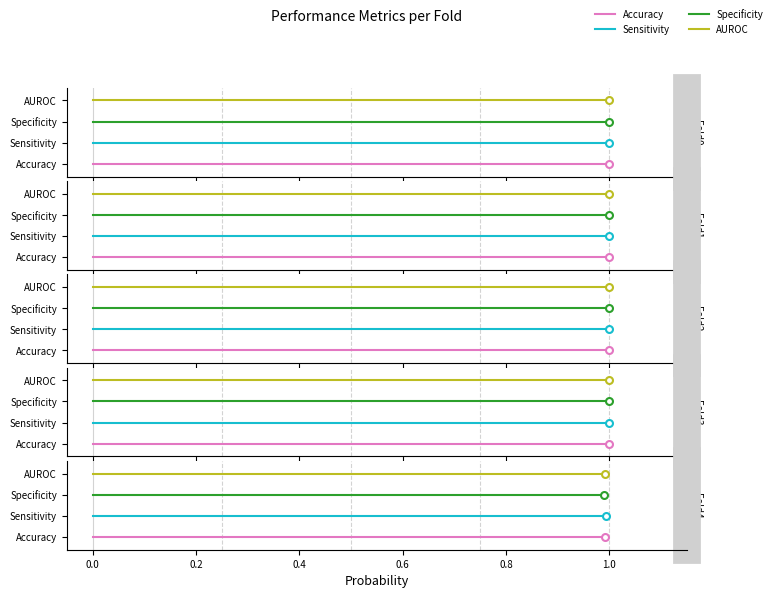

What is the total value across all series at 1.0?

6